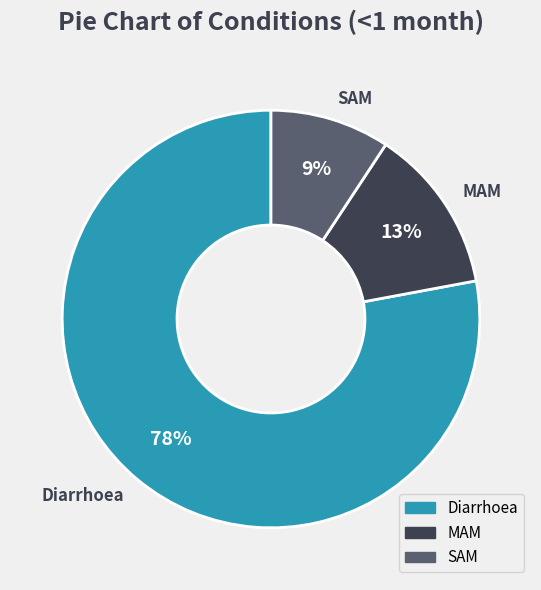

Does Diarrhoea represent more than half of the total?

Yes